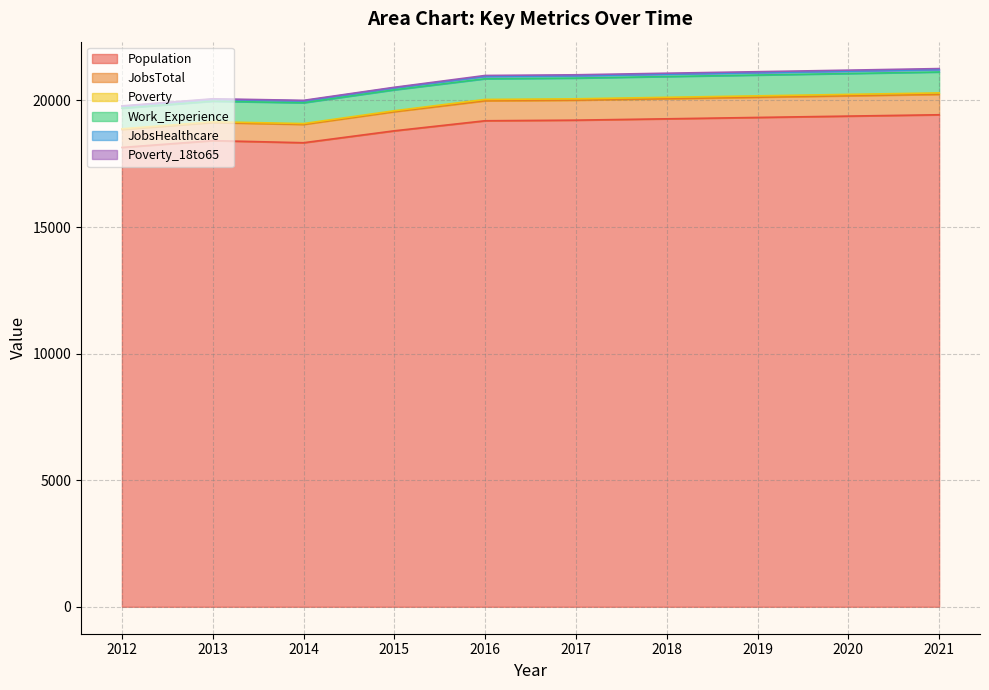

True or false: Population and JobsTotal cross at least once.

False